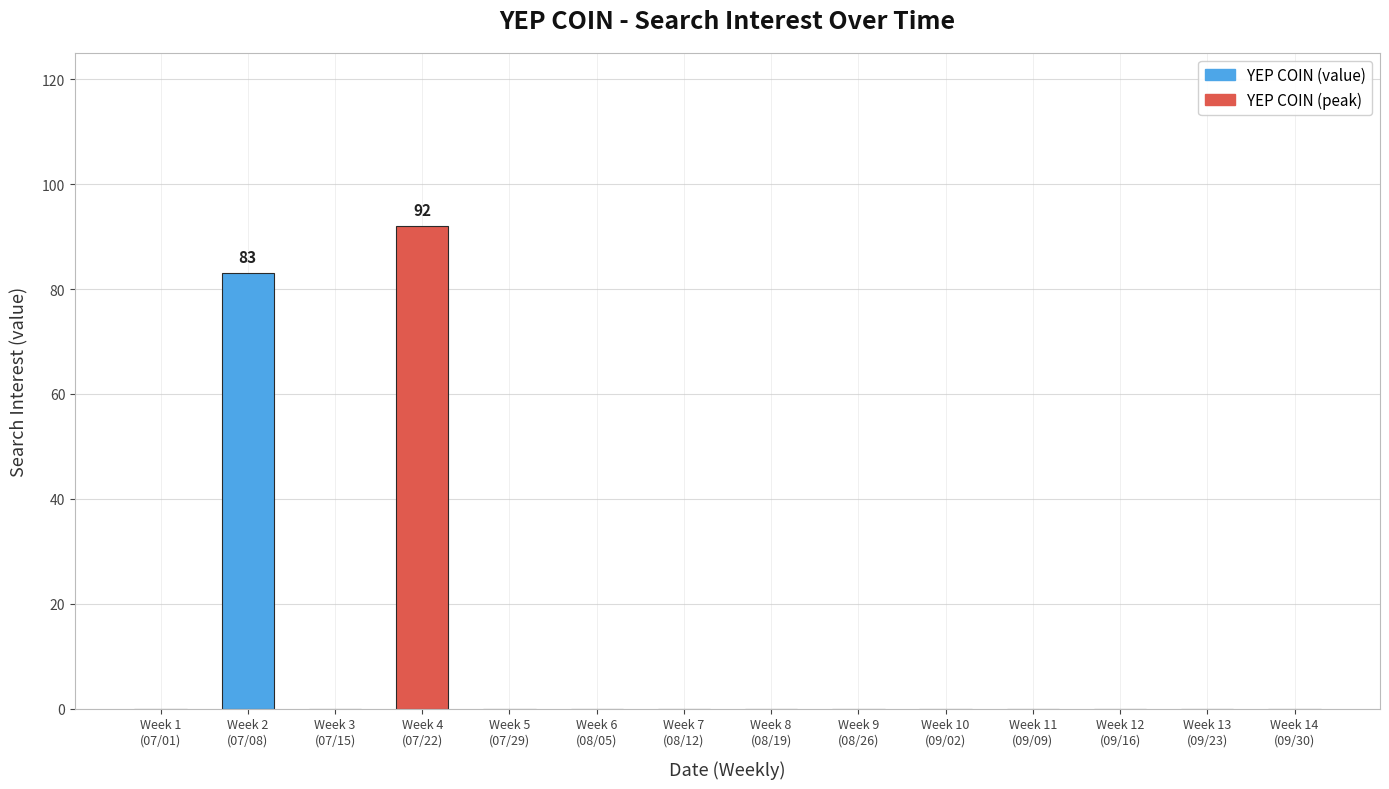

Count the number of data series in this chart.

1